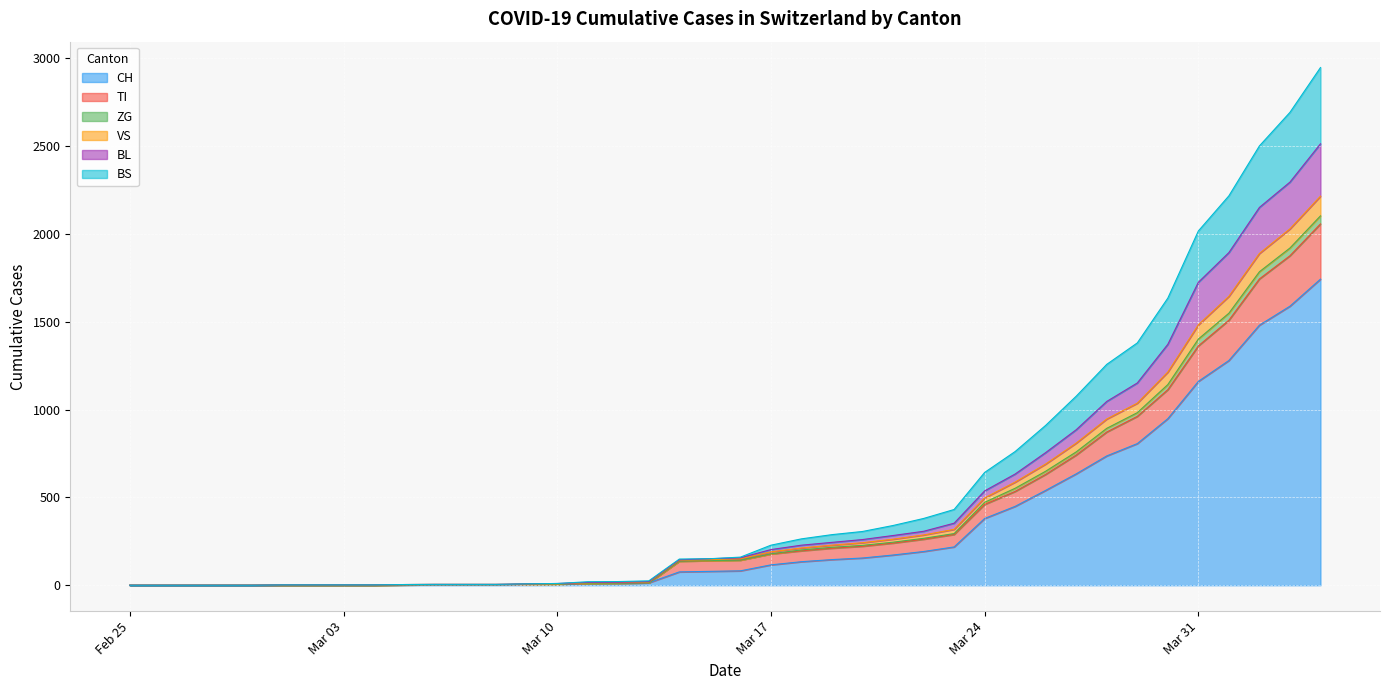

Where is VS nearest to the value 1107?

2020-03-29